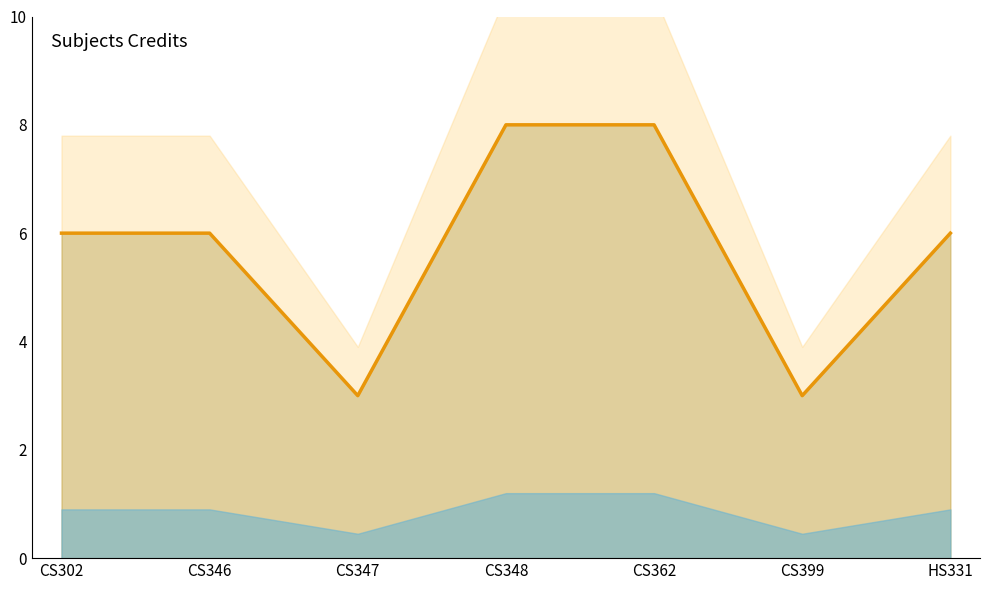

Count the number of data series in this chart.

1